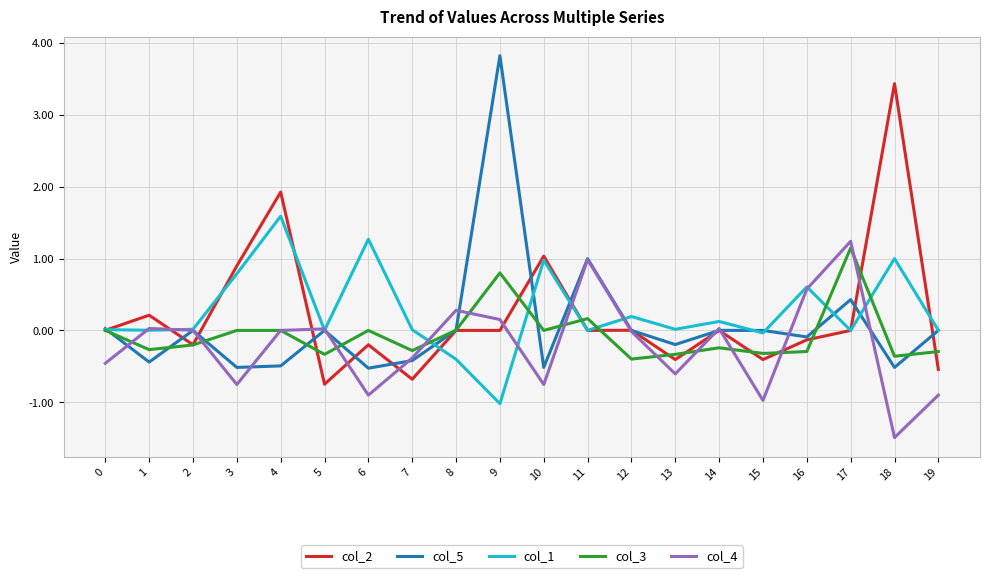

At which category is the sum across all series the highest?

9